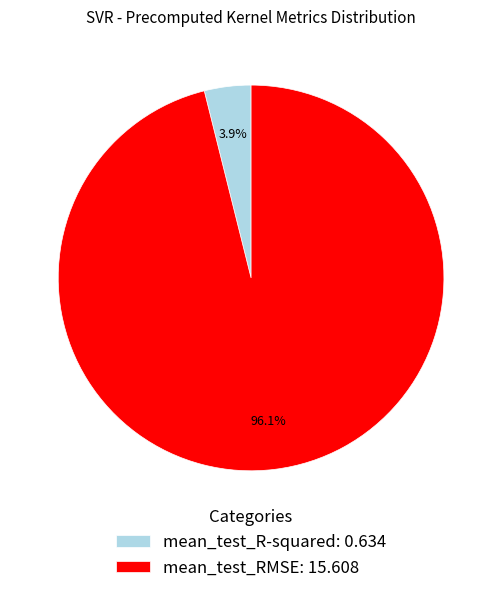

Count the number of slices in the pie.

2